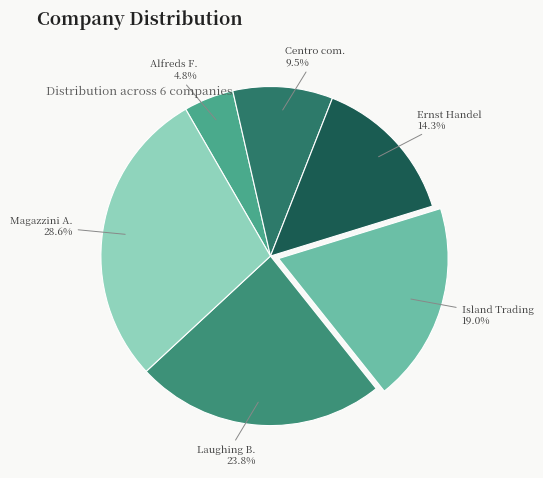

Is there any slice that represents more than half of the pie?

No